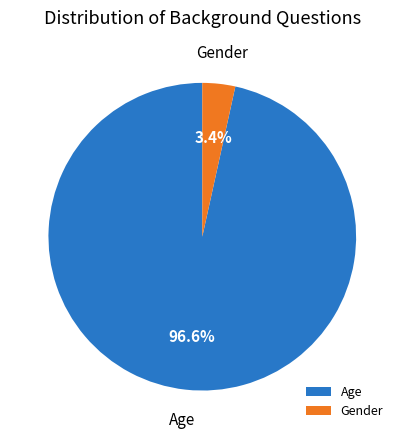

To the nearest percent, what is the combined percentage of Gender and Age?

100%